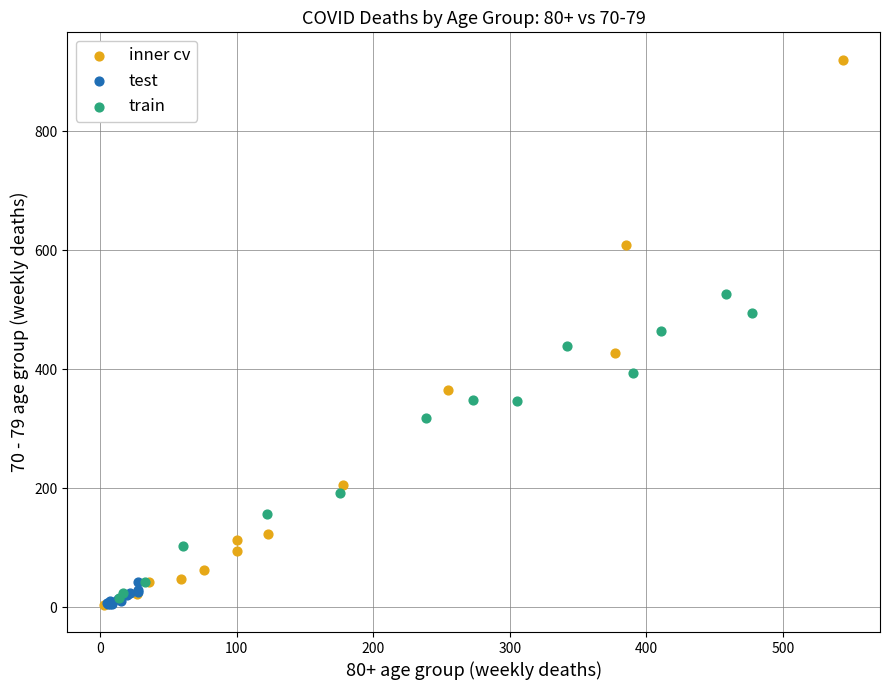

Which series contains the highest Y value?

inner cv